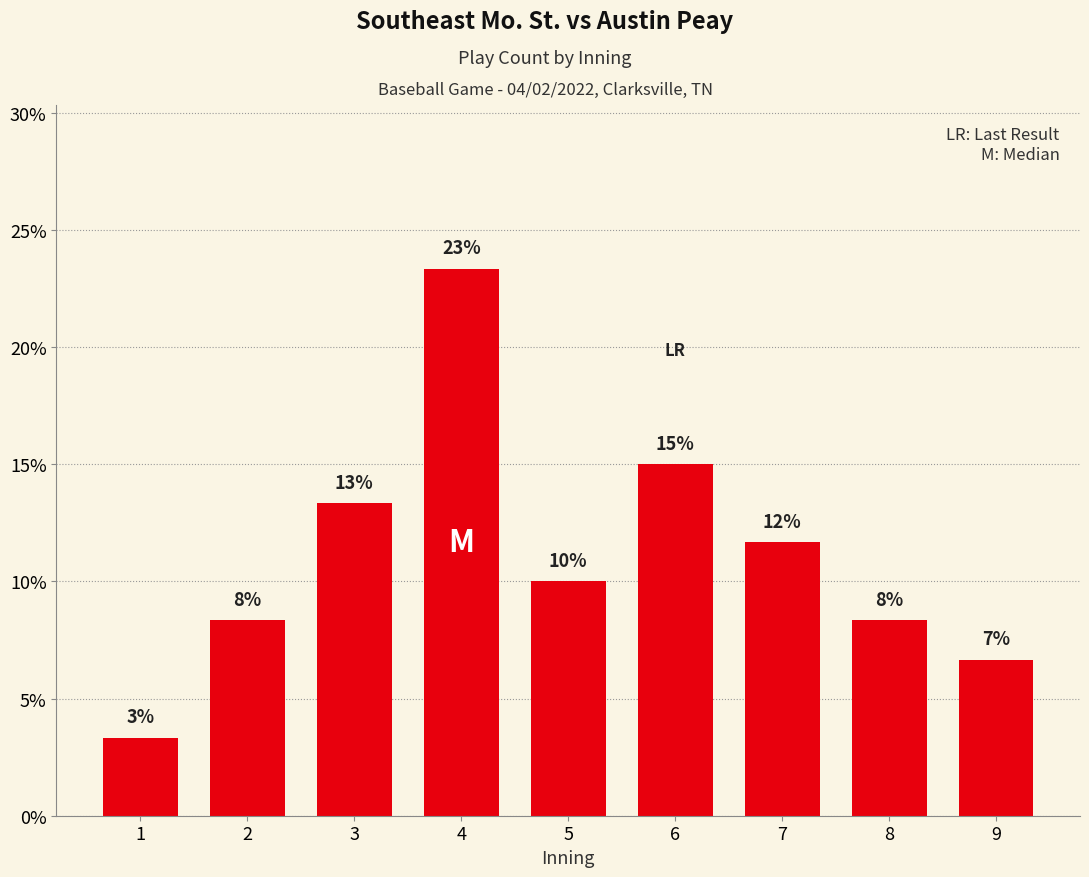

At which label is the value closest to 13?

3